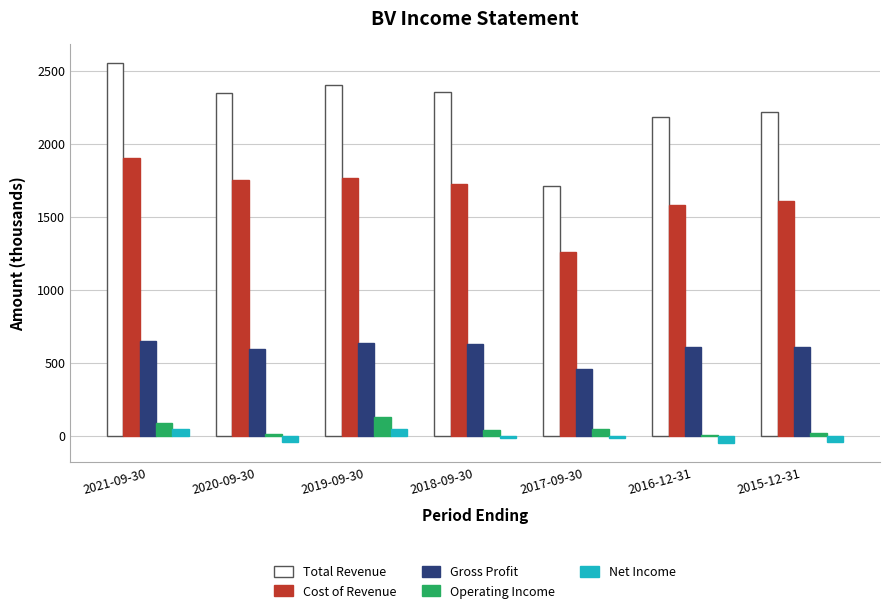

Between 2021-09-30 and 2017-09-30, which series saw the biggest shift?

Total Revenue